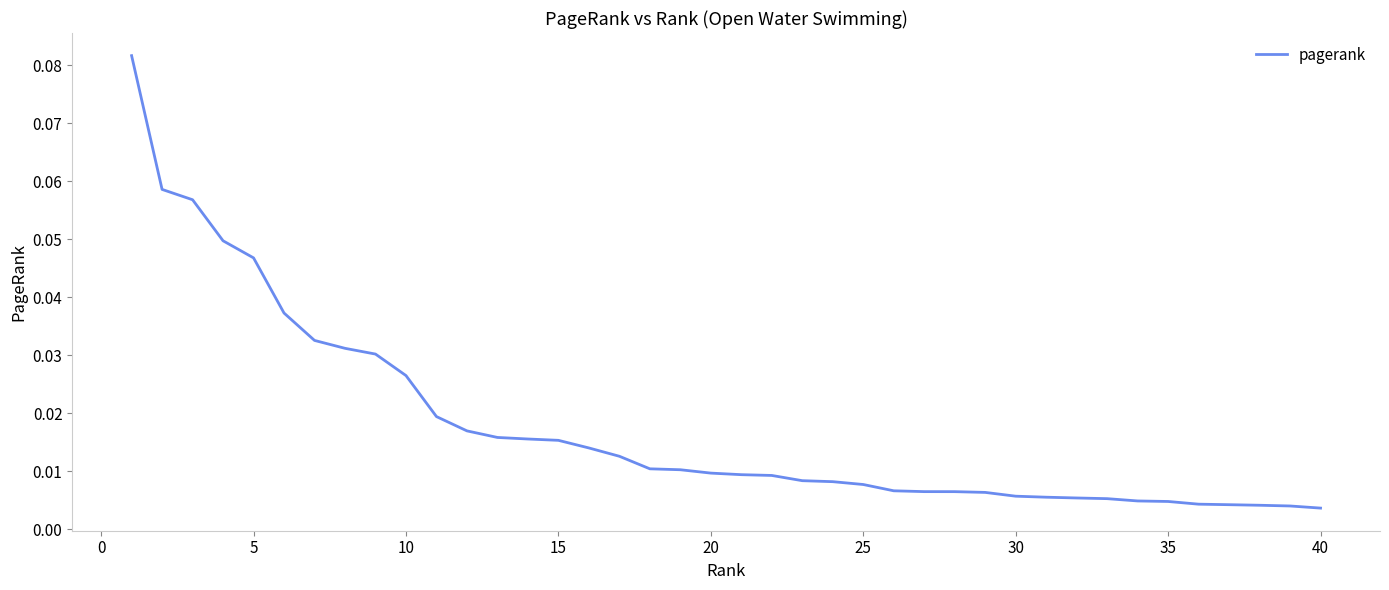

Between 10 and 5, which is larger?

5